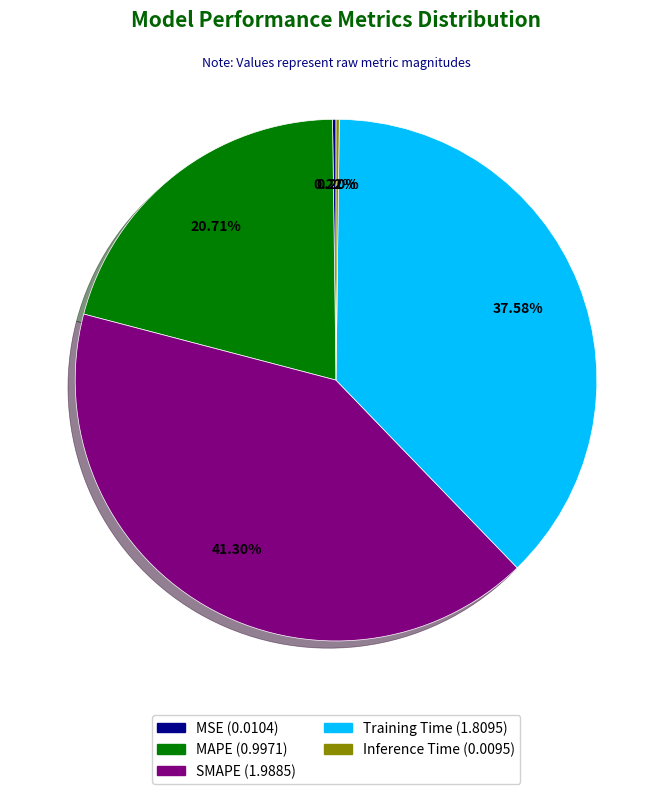

The MAPE slice represents 10% of the pie. True or false?

False